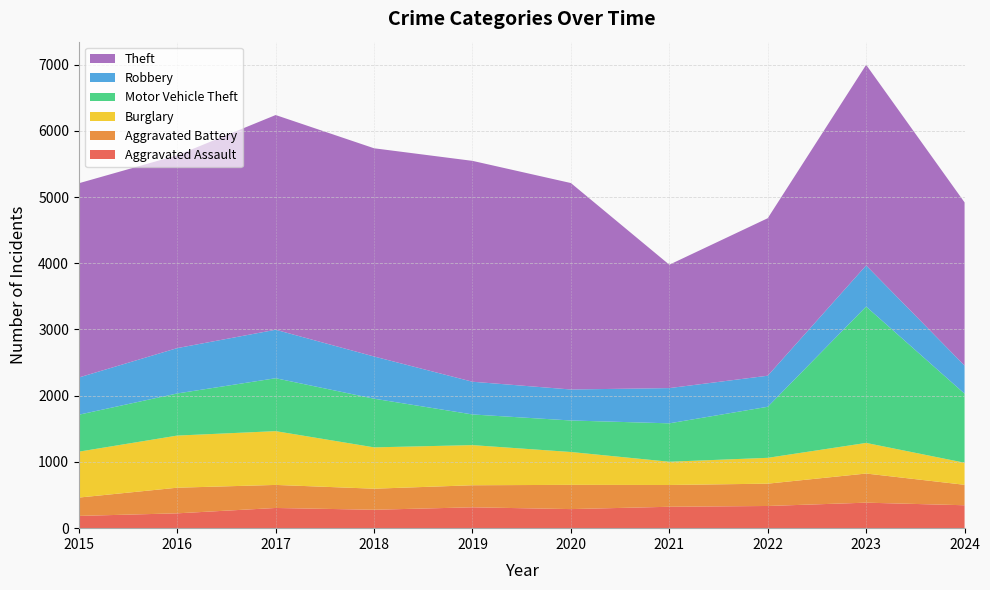

Reading left to right, what are all the values shown in this chart?

Aggravated Assault: 2015=185	2016=224	2017=305	2018=278	2019=315	2020=288	2021=323	2022=335	2023=385	2024=346
Aggravated Battery: 2015=277	2016=387	2017=348	2018=318	2019=333	2020=366	2021=329	2022=337	2023=440	2024=309
Burglary: 2015=693	2016=787	2017=812	2018=624	2019=606	2020=496	2021=351	2022=390	2023=462	2024=333
Motor Vehicle Theft: 2015=558	2016=636	2017=799	2018=735	2019=463	2020=476	2021=580	2022=771	2023=2059	2024=1043
Robbery: 2015=562	2016=685	2017=732	2018=637	2019=494	2020=468	2021=532	2022=469	2023=621	2024=424
Theft: 2015=2933	2016=2911	2017=3242	2018=3144	2019=3335	2020=3117	2021=1863	2022=2378	2023=3029	2024=2464